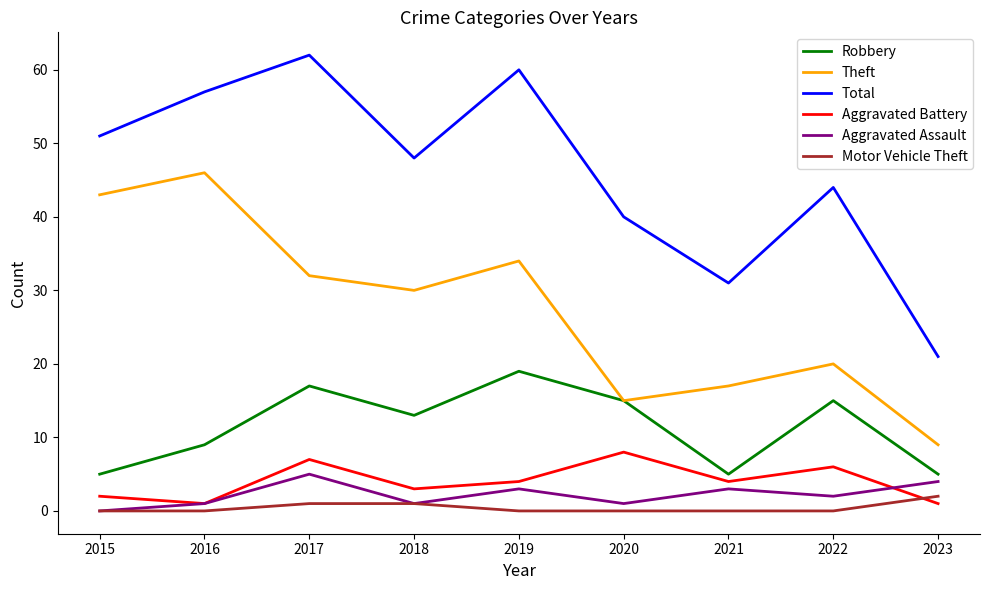

Where is Theft nearest to the value 27?

2018